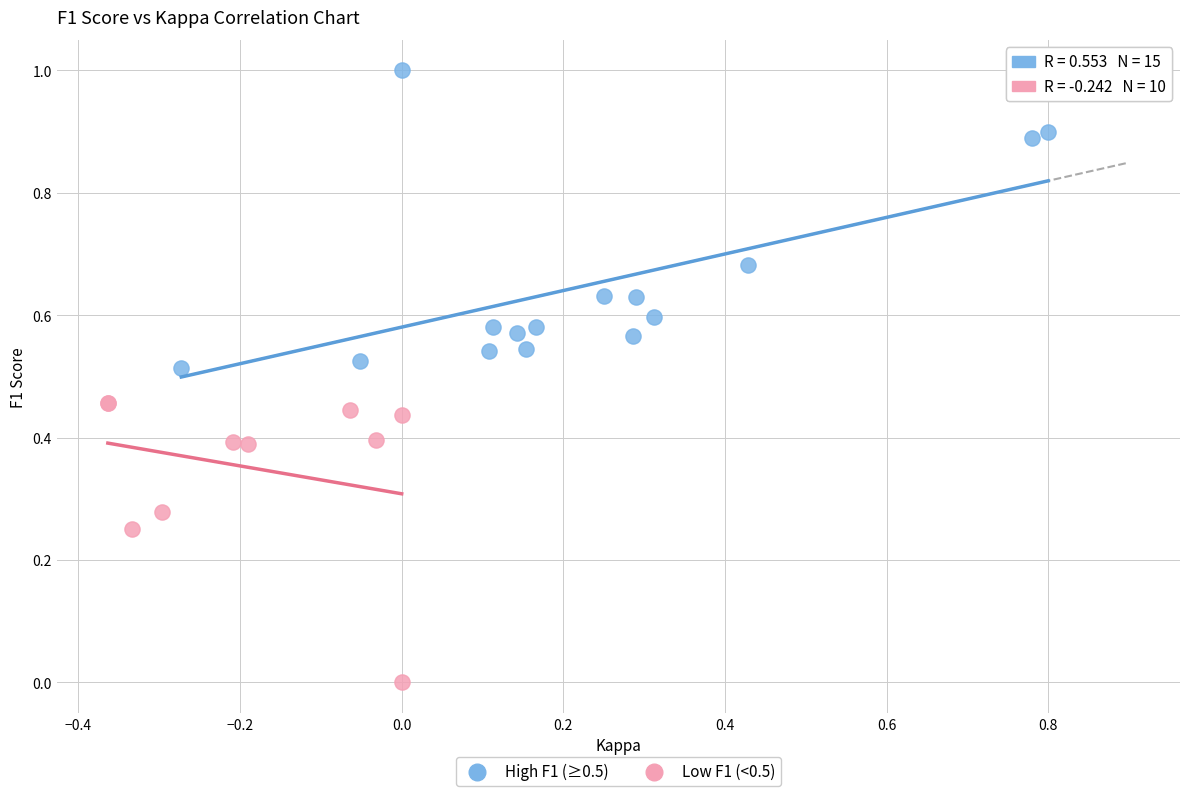

Which series reaches the minimum Y coordinate?

Low F1 (<0.5)